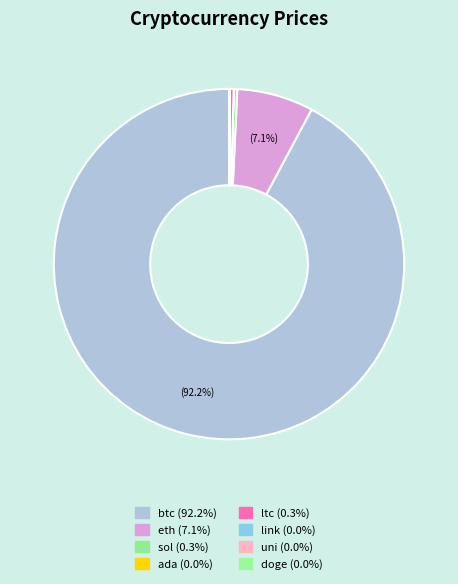

To the nearest percent, what is the difference between the largest and smallest slice percentages?

92%